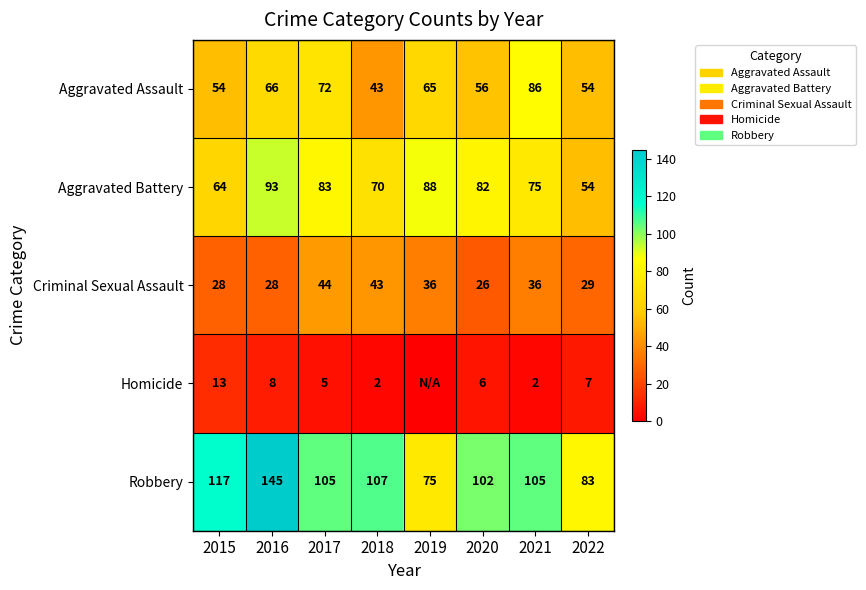

Between 2017 and 2021, which series saw the biggest shift?

Aggravated Assault